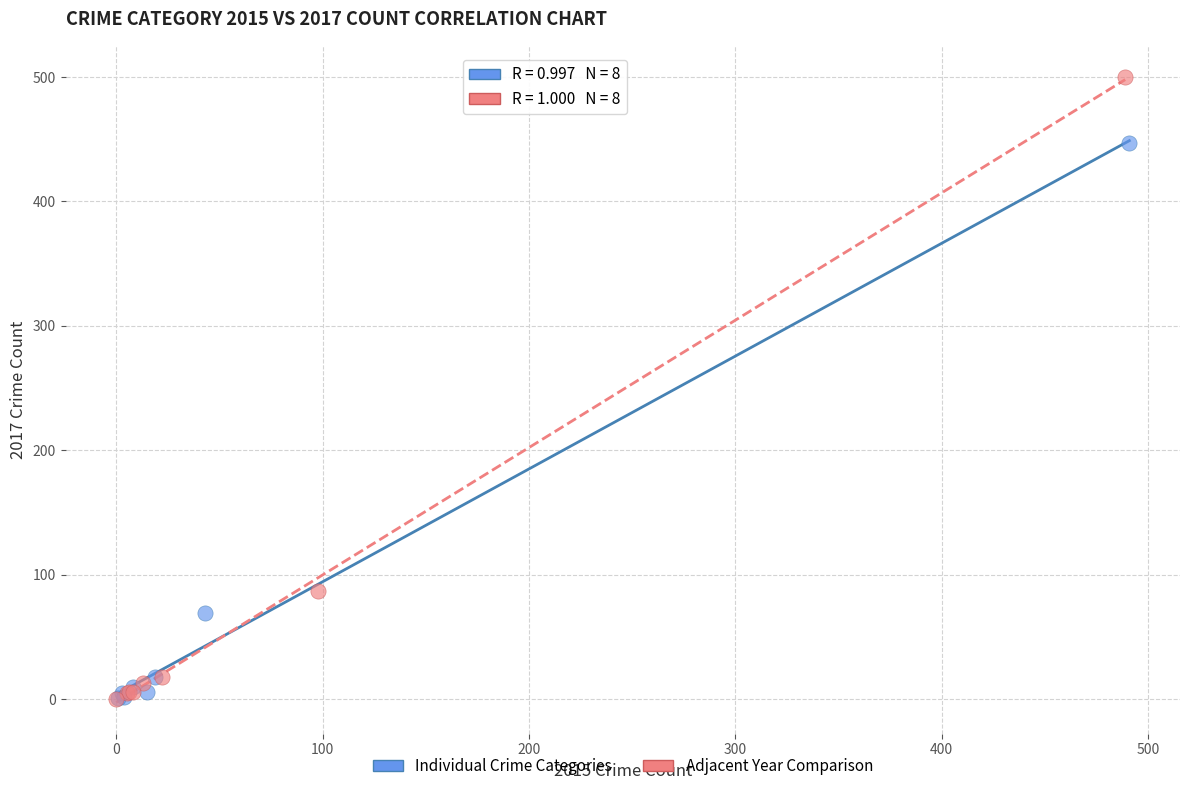

Which series reaches the maximum Y coordinate?

Adjacent Year Comparison